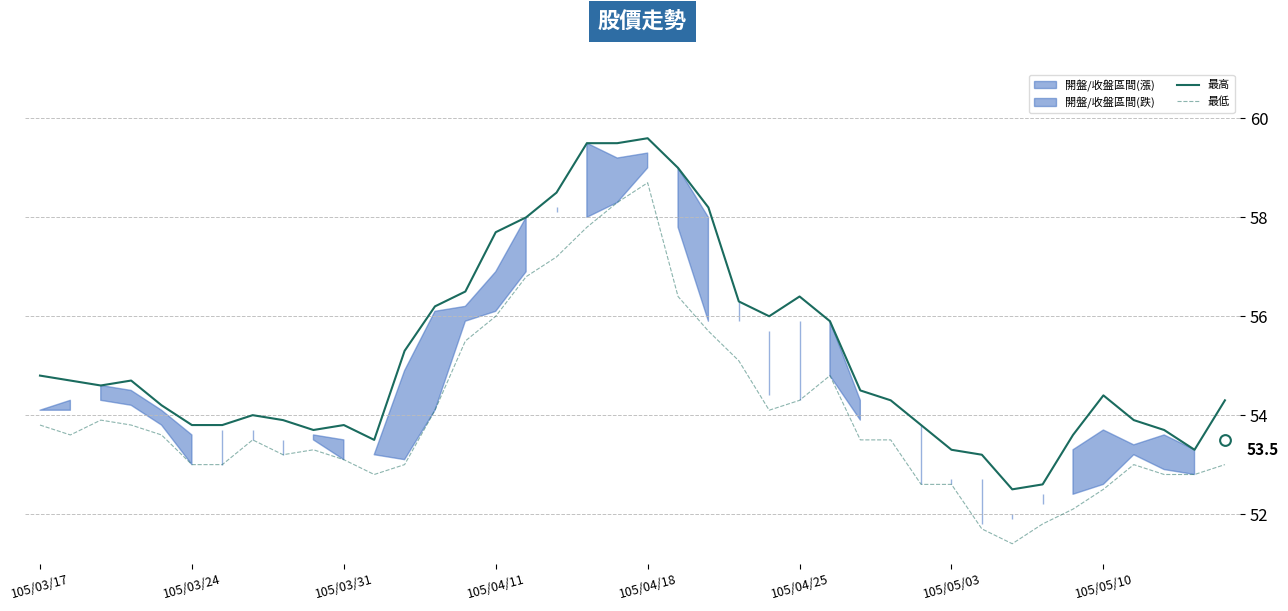

Is the value of 最低 at 11 greater than the value of 最高 at 18?

No